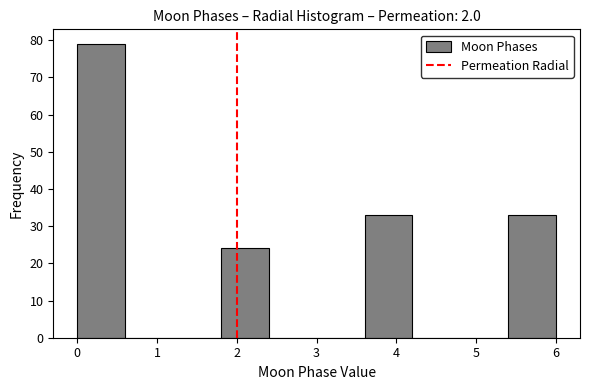

How tall is the bar that spans 1.8 to 2.4 on the x-axis? The values are not printed on the chart, so give them approximately, as read against the axis.

24